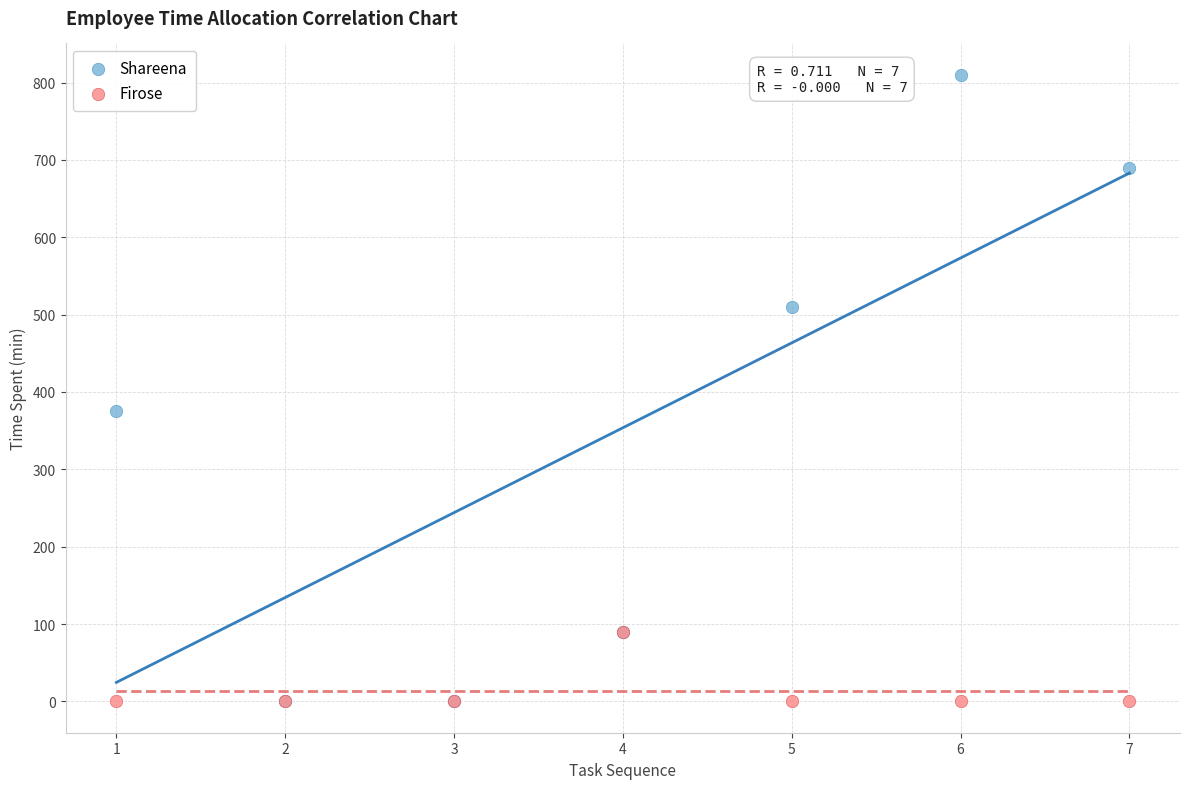

Across all series, what Y value is closest to 405?

376.0